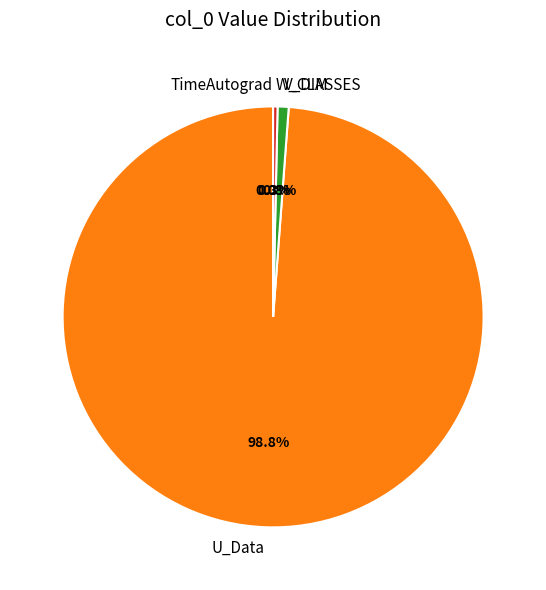

Which slice is the largest?

U_Data